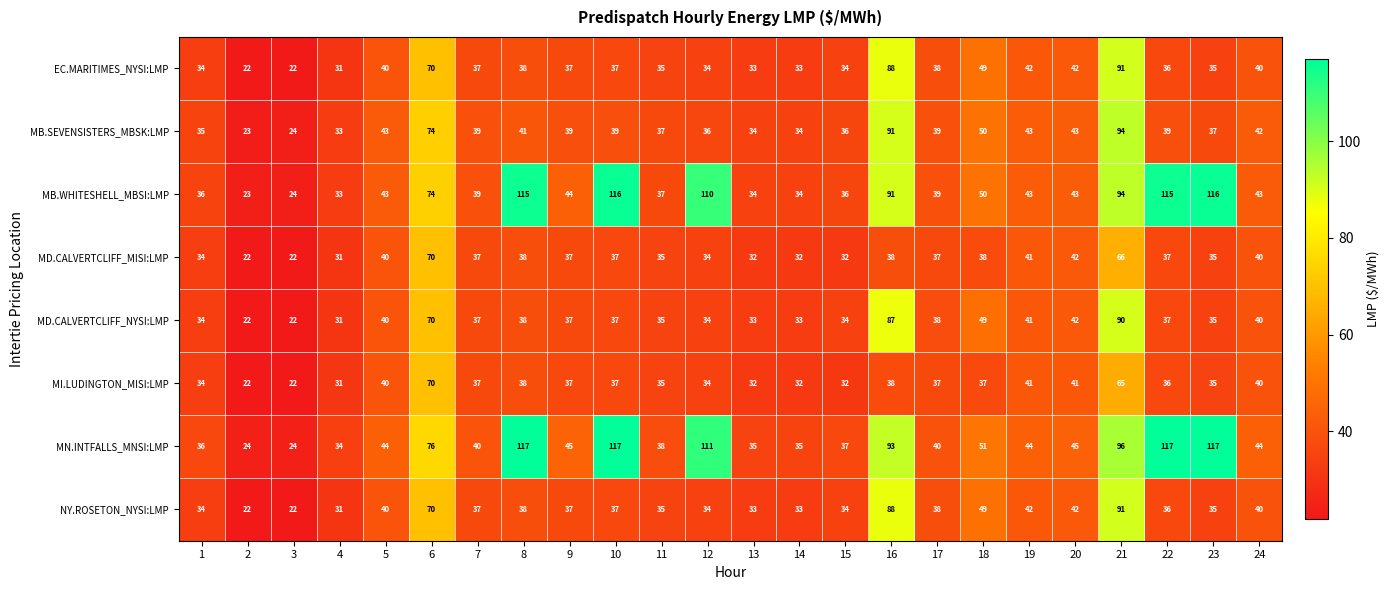

Which category has the highest value in the MI.LUDINGTON_MISI:LMP series?

6